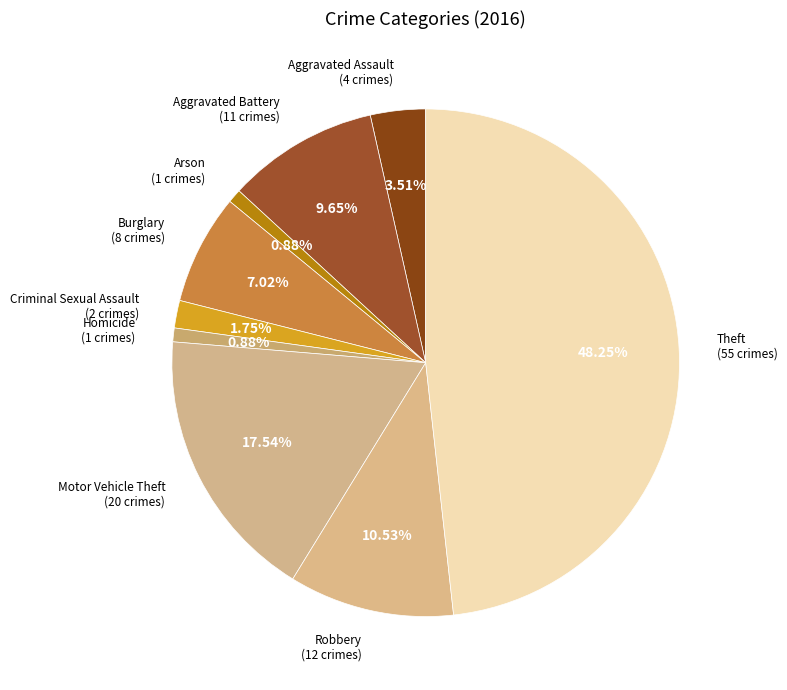

Which category has the biggest portion of the pie?

Theft